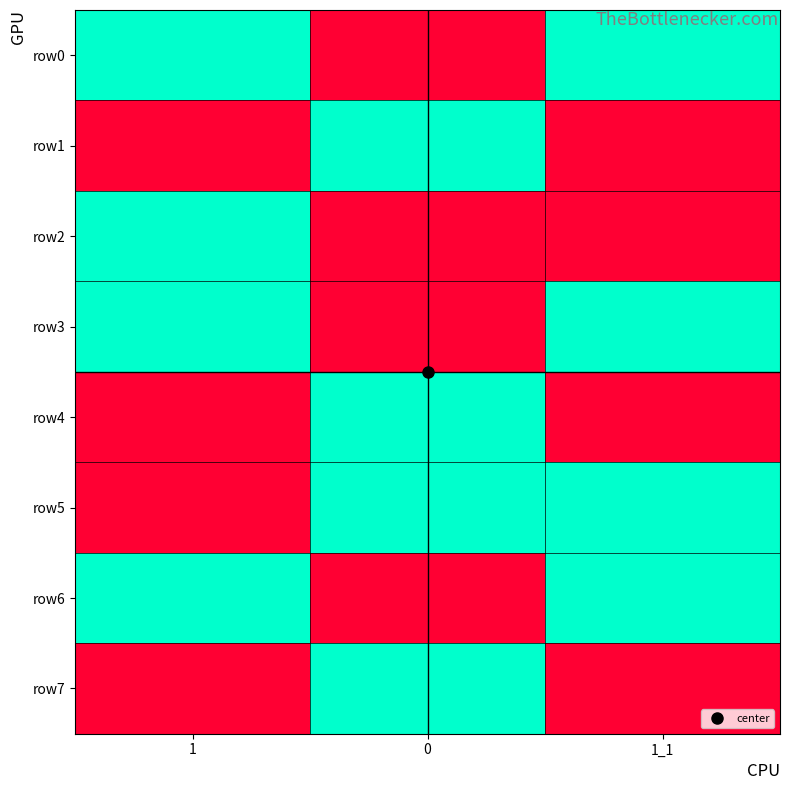

How many distinct data groups are displayed?

8